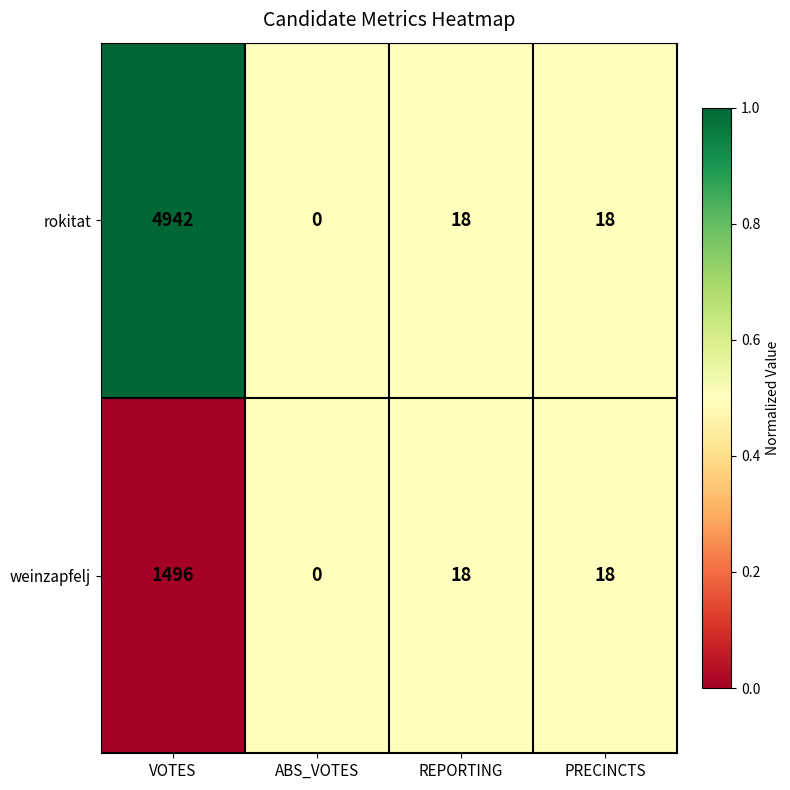

The weinzapfelj series shows 1496 at VOTES. True or false?

True